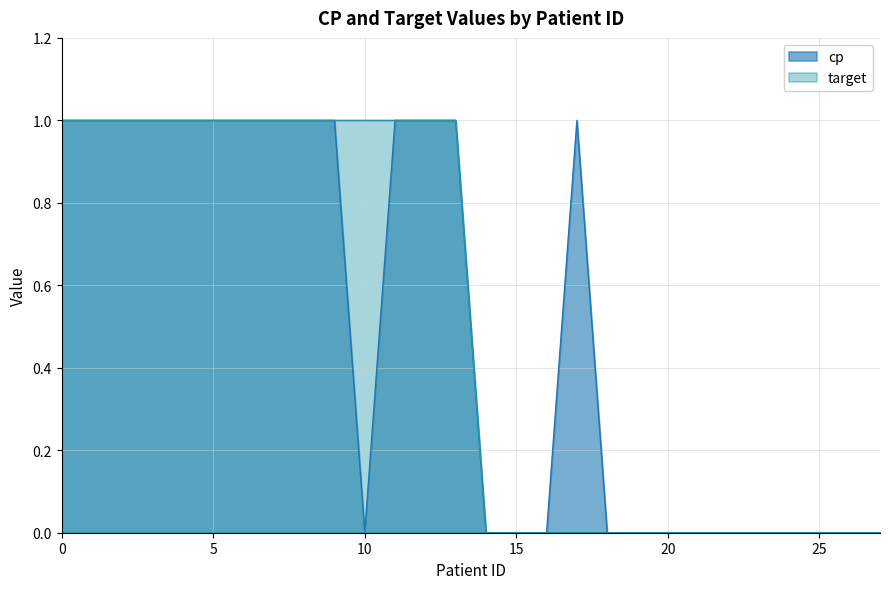

Reading left to right, extract all data points from this chart.

cp: 0=1	1=1	2=1	3=1	4=1	5=1	6=1	7=1	8=1	9=1	10=0	11=1	12=1	13=1	14=0	15=0	16=0	17=1	18=0	19=0	20=0	21=0	22=0	23=0	24=0	25=0	26=0	27=0
target: 0=1	1=1	2=1	3=1	4=1	5=1	6=1	7=1	8=1	9=1	10=1	11=1	12=1	13=1	14=0	15=0	16=0	17=0	18=0	19=0	20=0	21=0	22=0	23=0	24=0	25=0	26=0	27=0